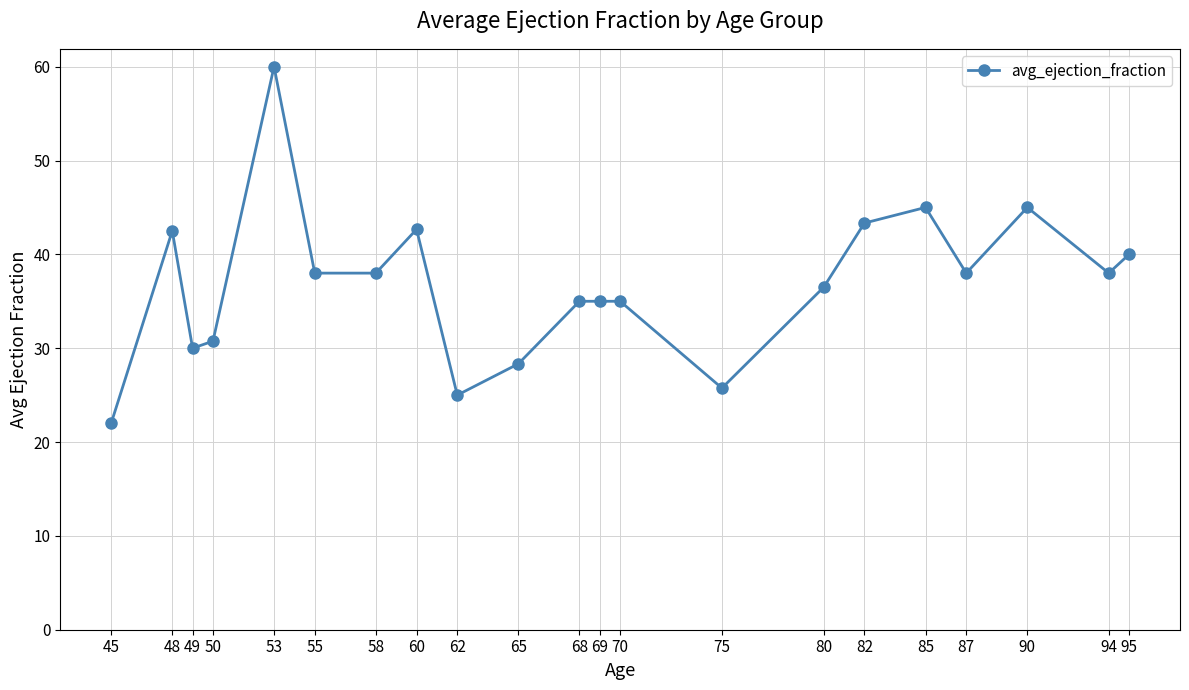

True or false: the data has more than 0 interior local peaks.

True